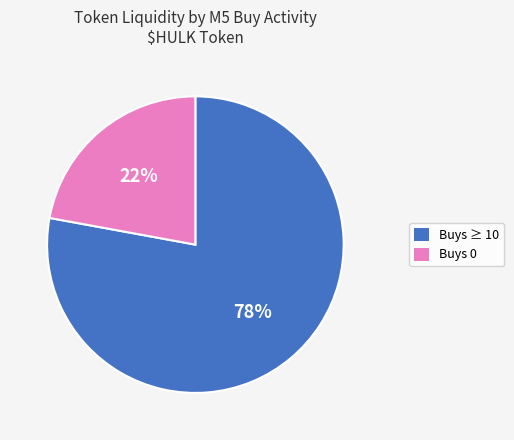

To the nearest percent, what is the average slice percentage?

50%